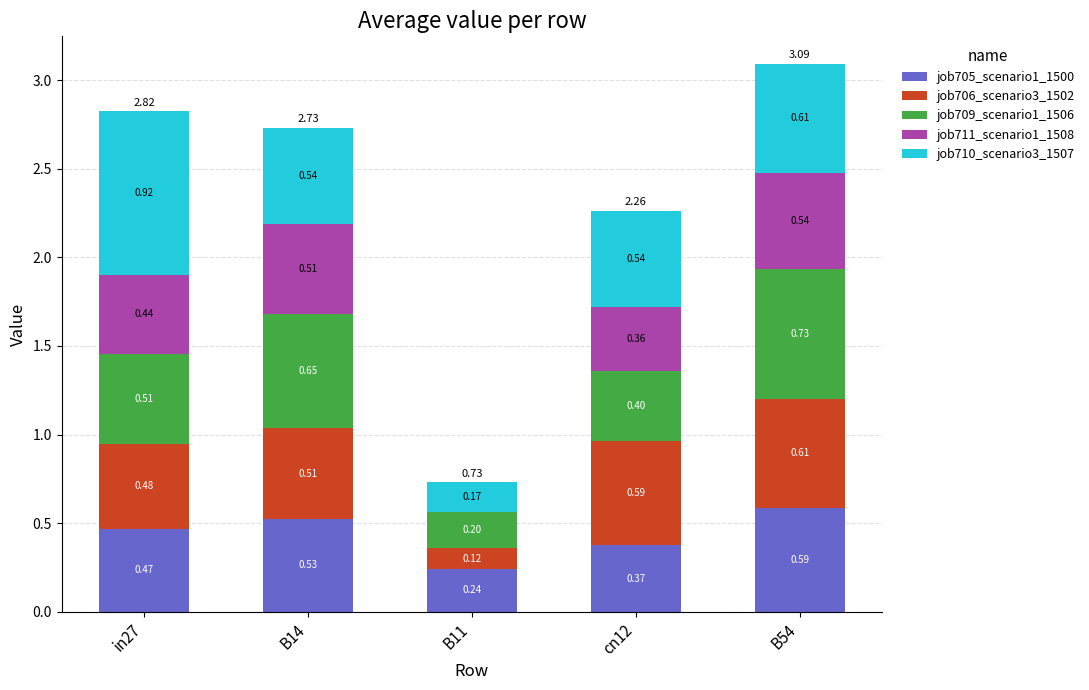

What is the total value across all series at B54?

3.1